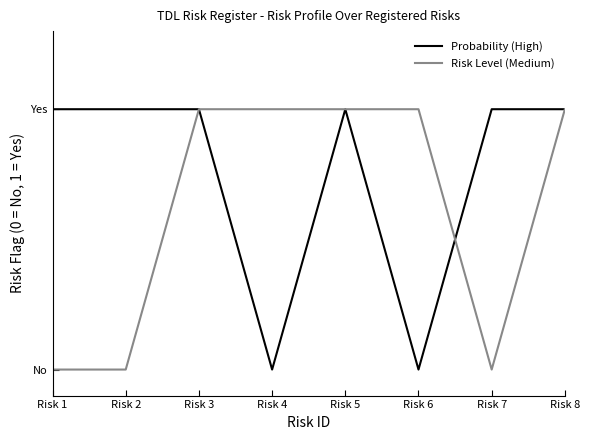

At how many categories does at least one series exceed 0?

8